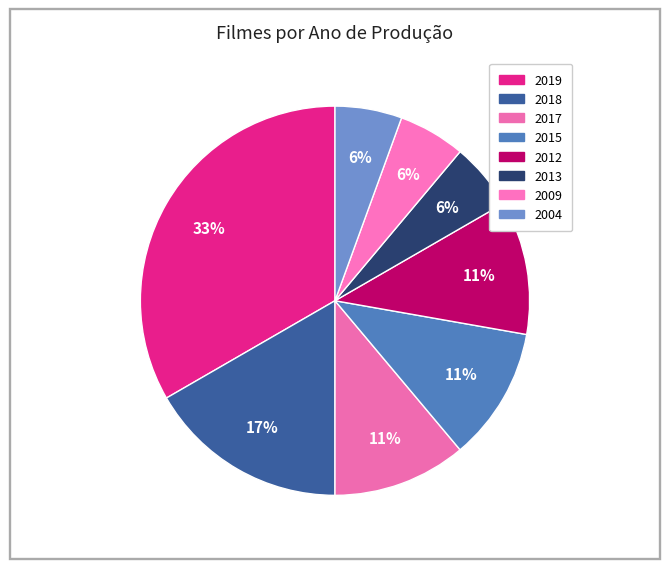

How many slices are in this pie chart?

8